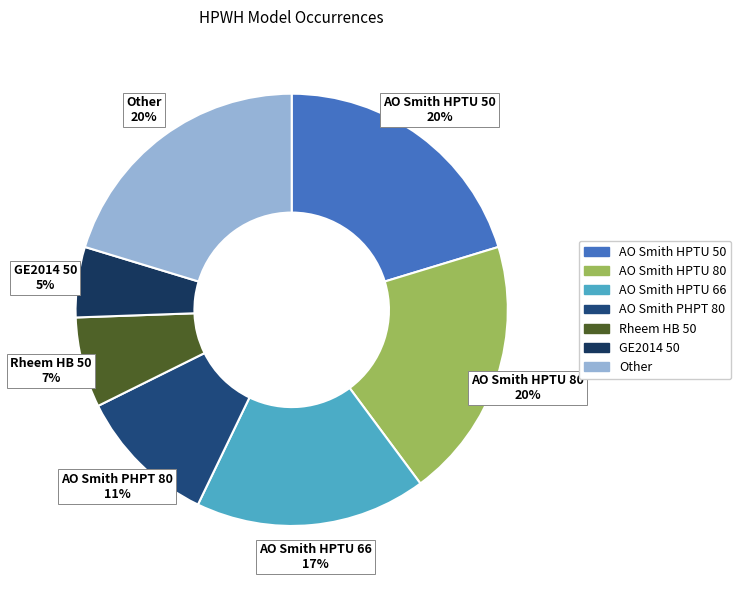

How many segments does this pie chart have?

7